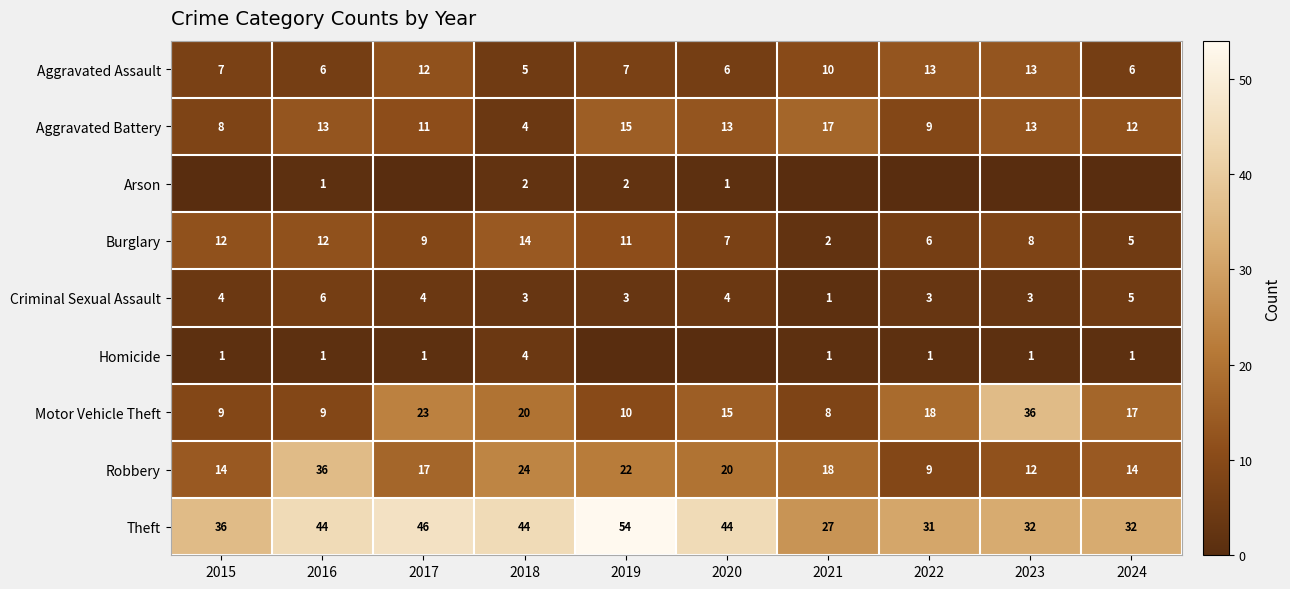

What is the difference between the Aggravated Battery values at 2016 and 2017?

2